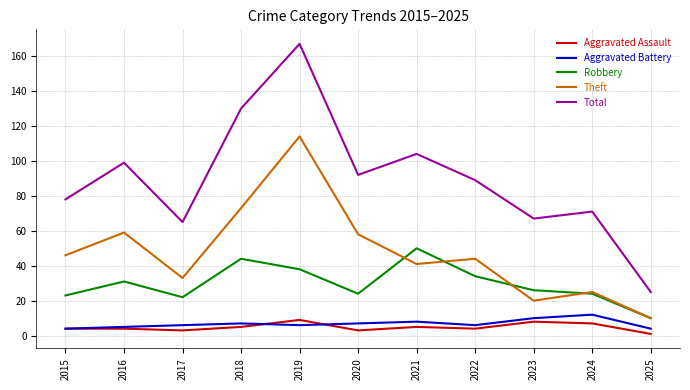

At how many categories does at least one series exceed 141?

1